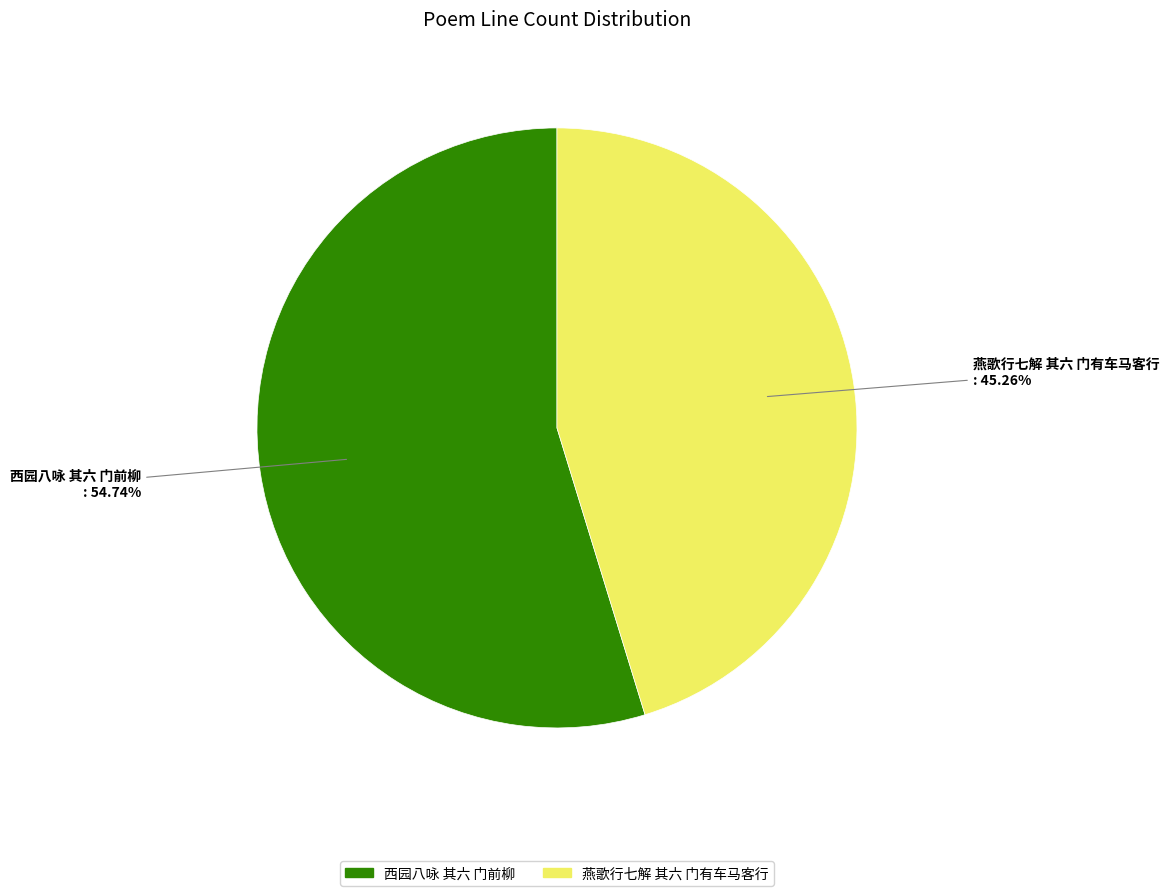

To the nearest percent, what is the average slice percentage?

50%